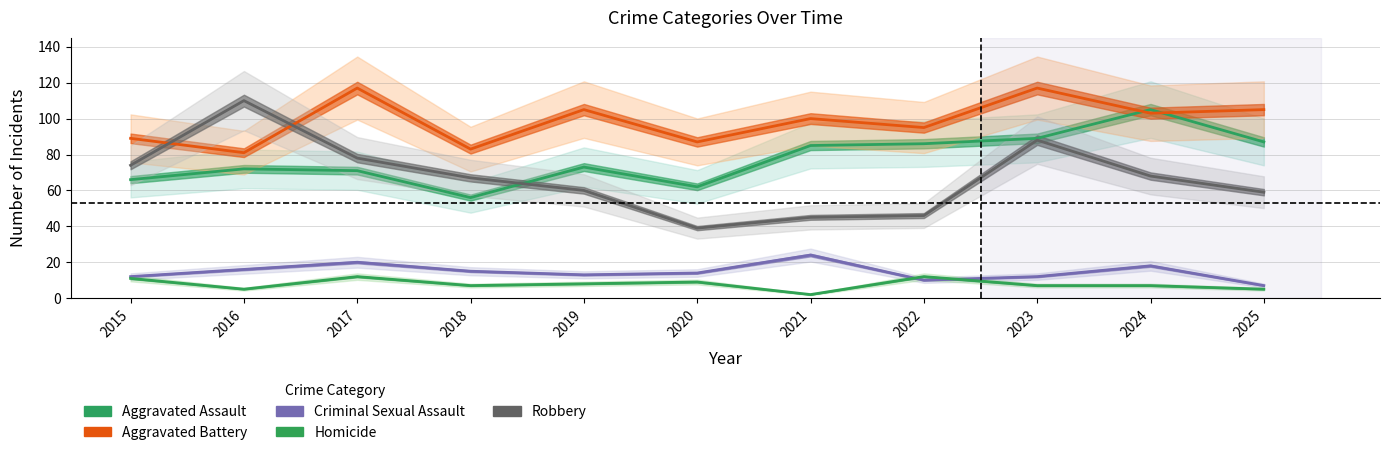

List the series in order of their peak value, highest first.

Aggravated Battery, Robbery, Aggravated Assault, Criminal Sexual Assault, Homicide